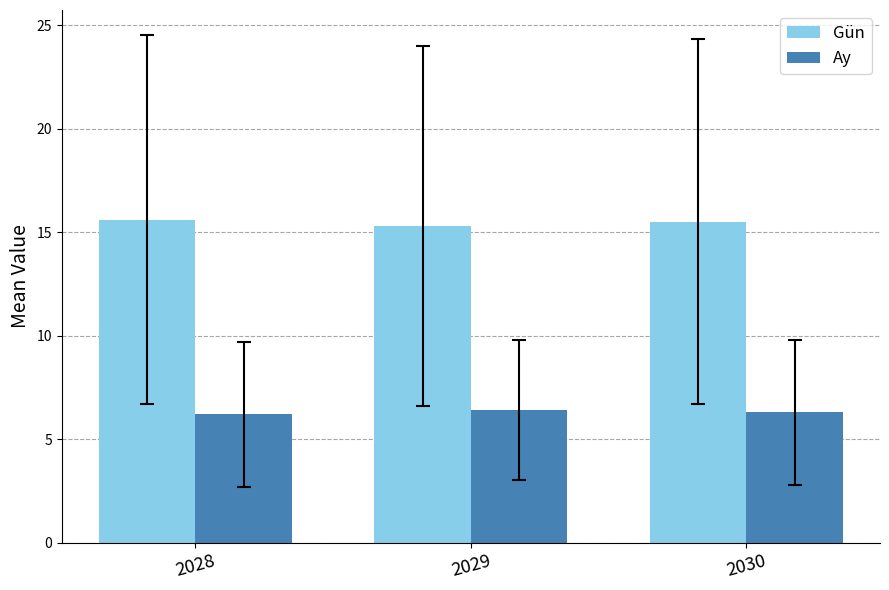

Count the Gün values in the range 15 to 16.

3